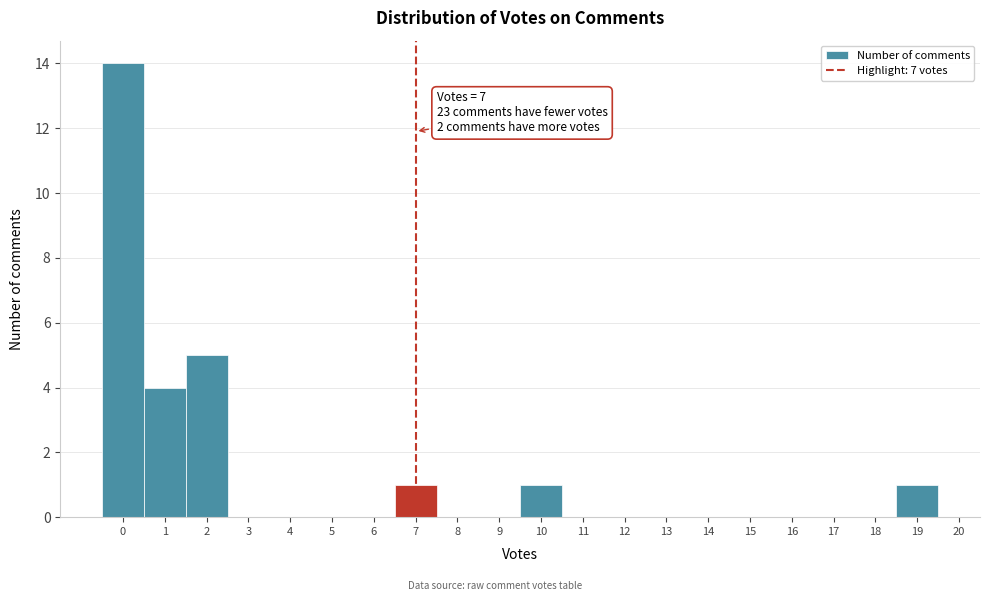

Over which range of the x-axis is the bar tallest?

-0.5 to 0.5